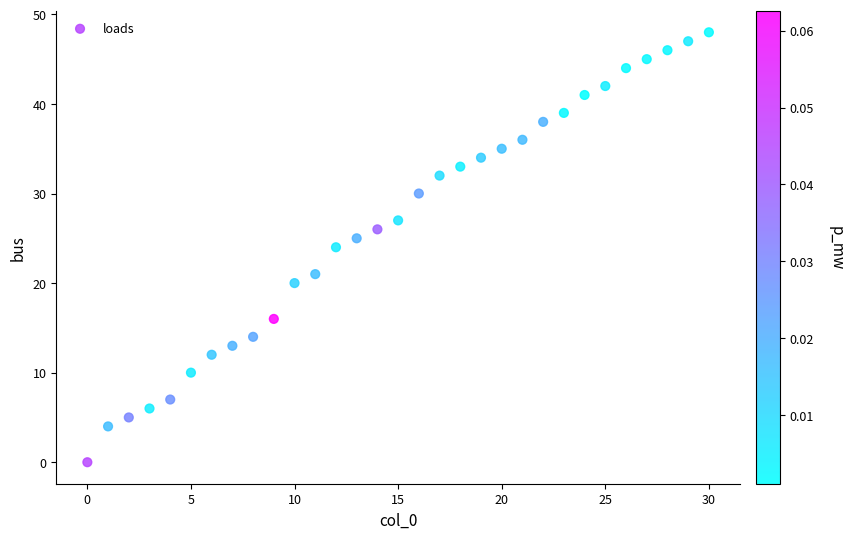

What is the range of Y values (max minus min)?

48